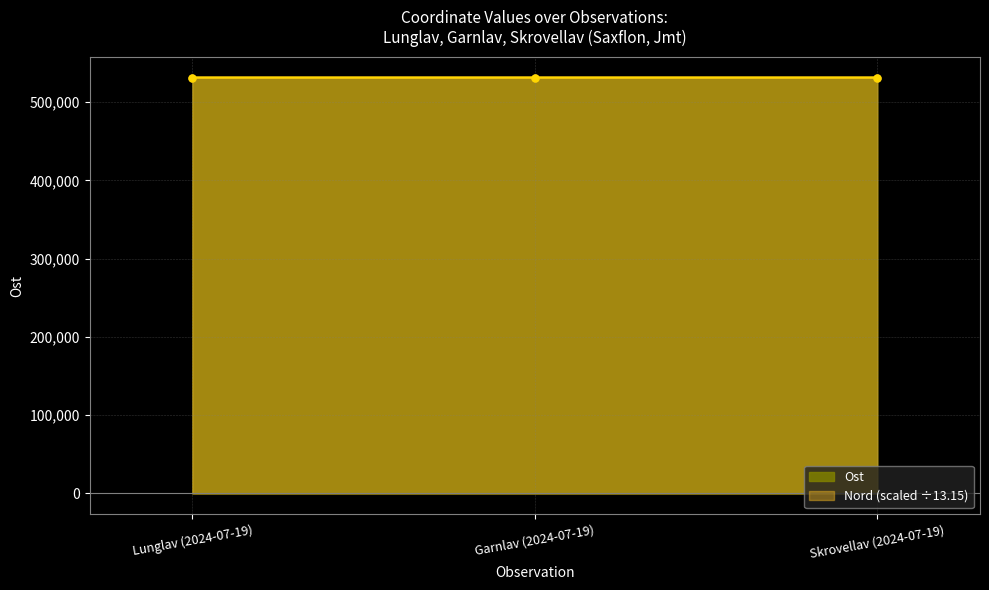

Reading left to right, list all the values displayed in this chart.

Ost: Lunglav (2024-07-19)=531262.0	Garnlav (2024-07-19)=531254.0	Skrovellav (2024-07-19)=531262.0
Nord: Lunglav (2024-07-19)=531486.2	Garnlav (2024-07-19)=531492.9	Skrovellav (2024-07-19)=531486.2